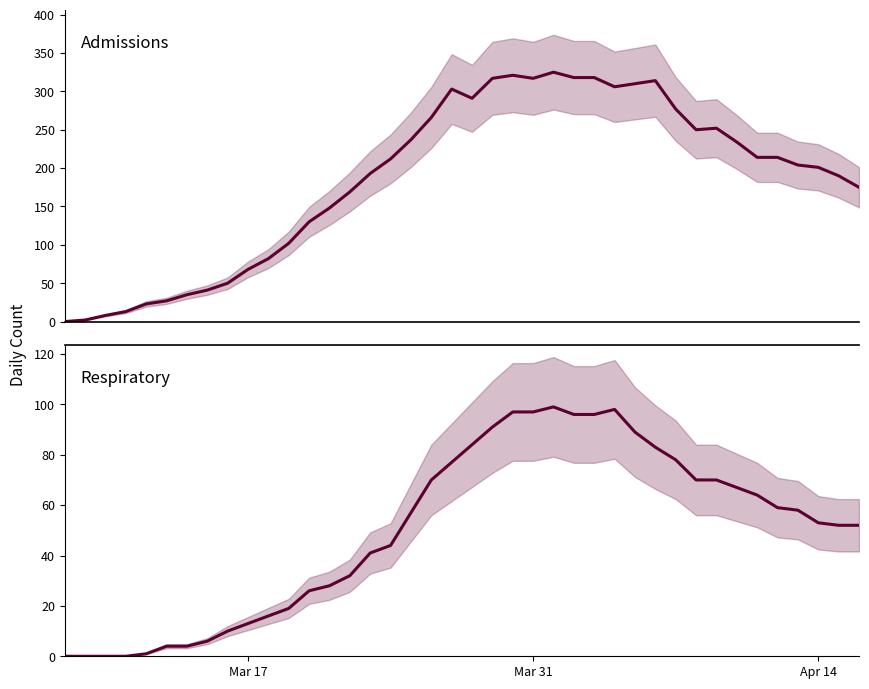

Which series has the largest total across all categories?

admissions